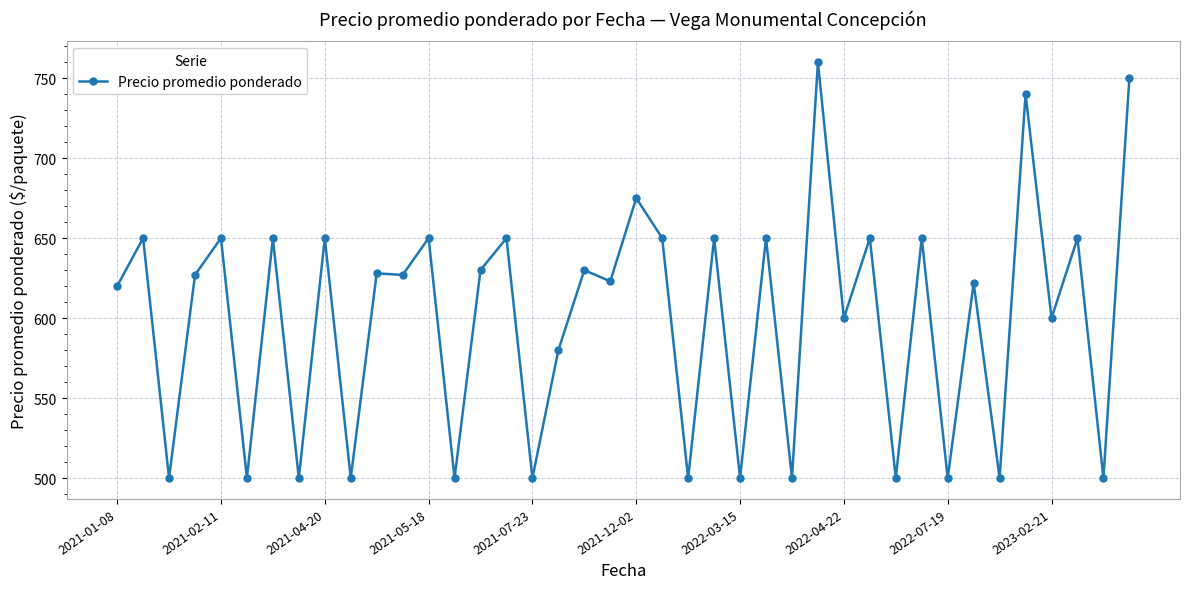

What is the smallest value displayed?

500